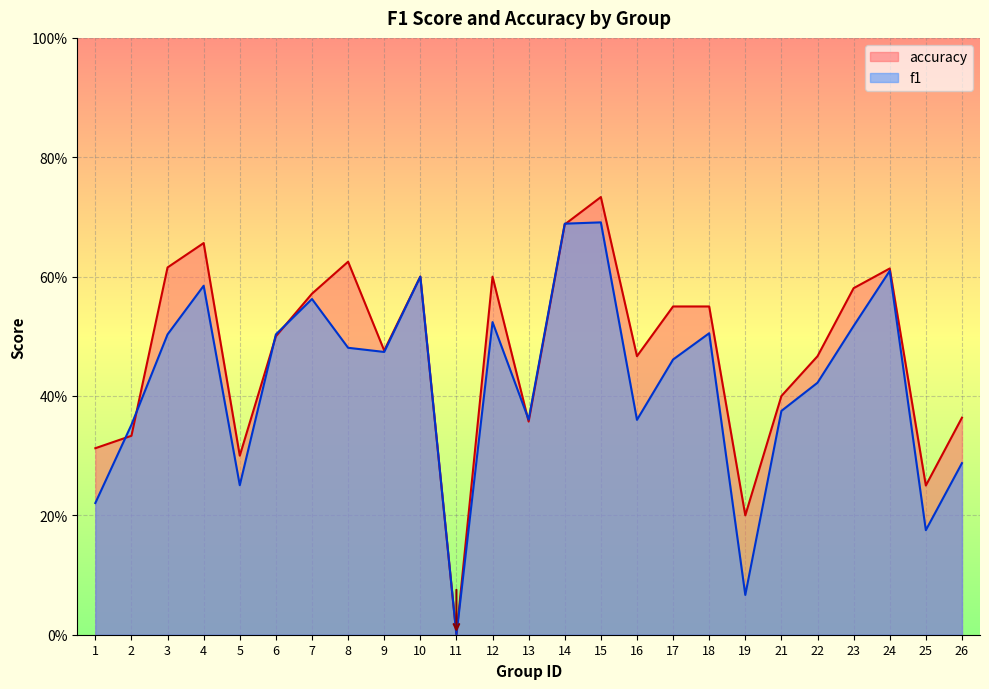

What is the difference between the maximum and minimum values in the f1 series?

0.7